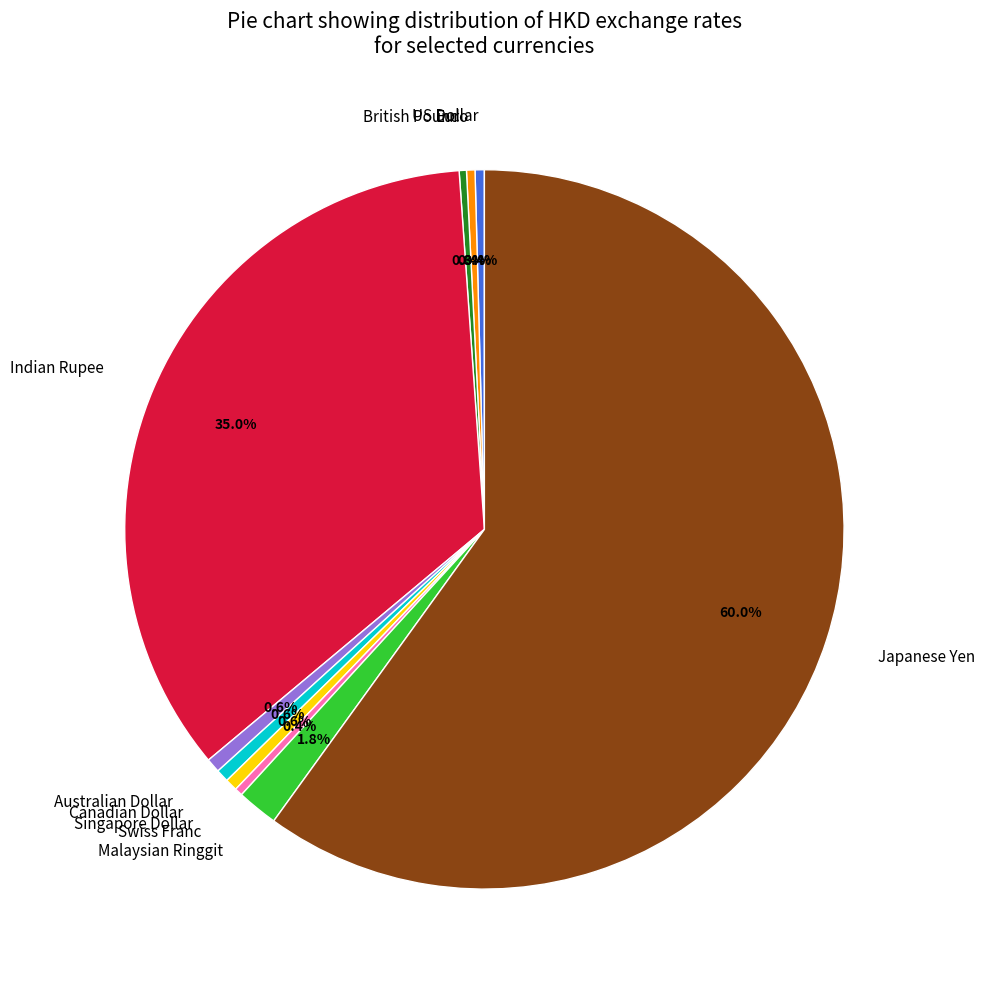

To the nearest percent, what is the difference between the Japanese Yen and US Dollar slice percentages?

60%